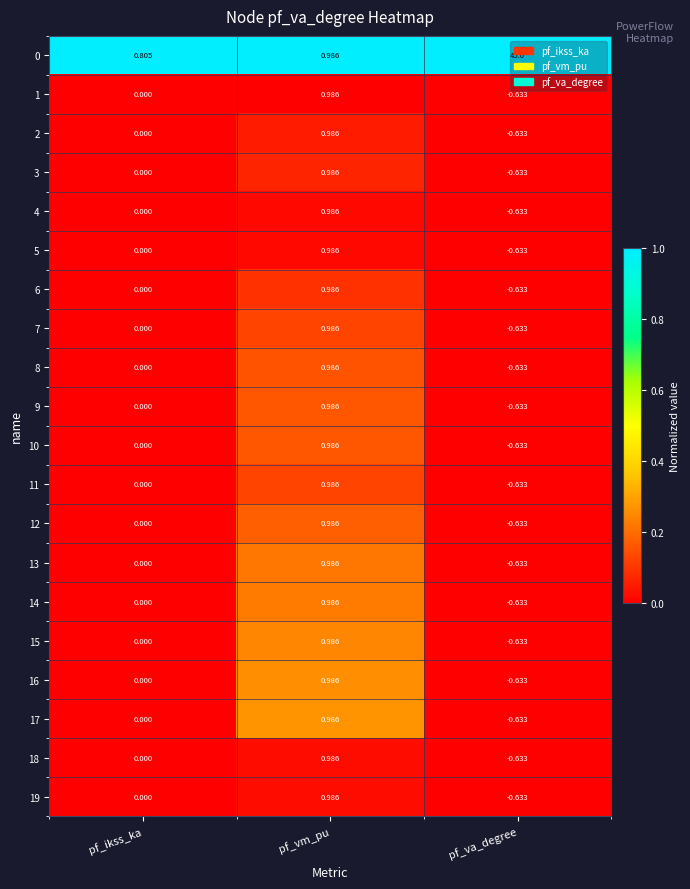

Which category has the highest value in the 2 series?

pf_vm_pu